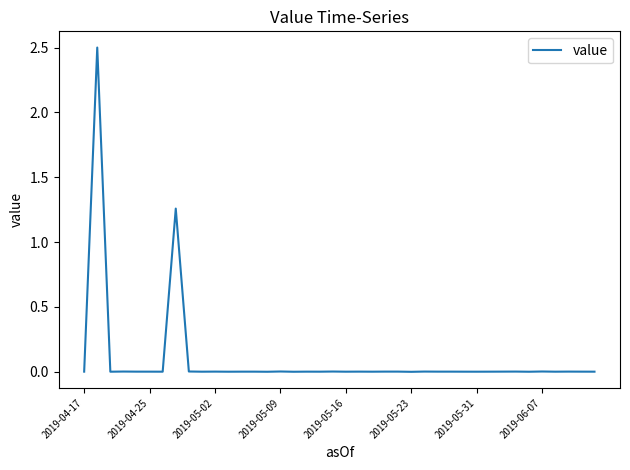

What is the difference between the maximum and minimum values?

2.5